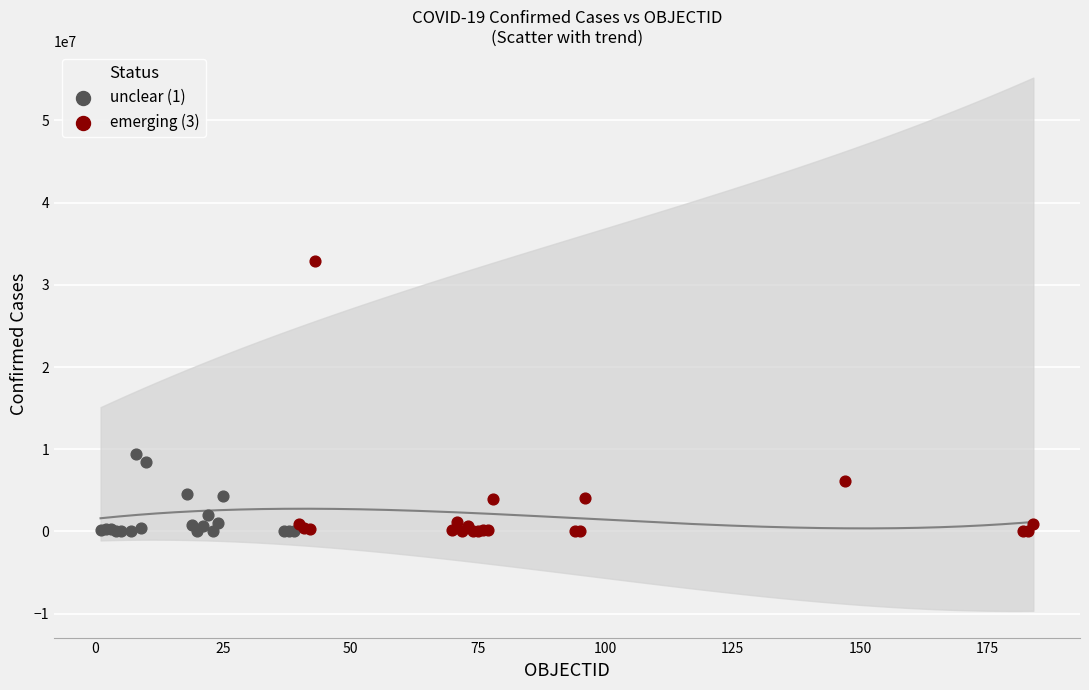

Which series has the widest spread of Y values?

emerging (3)